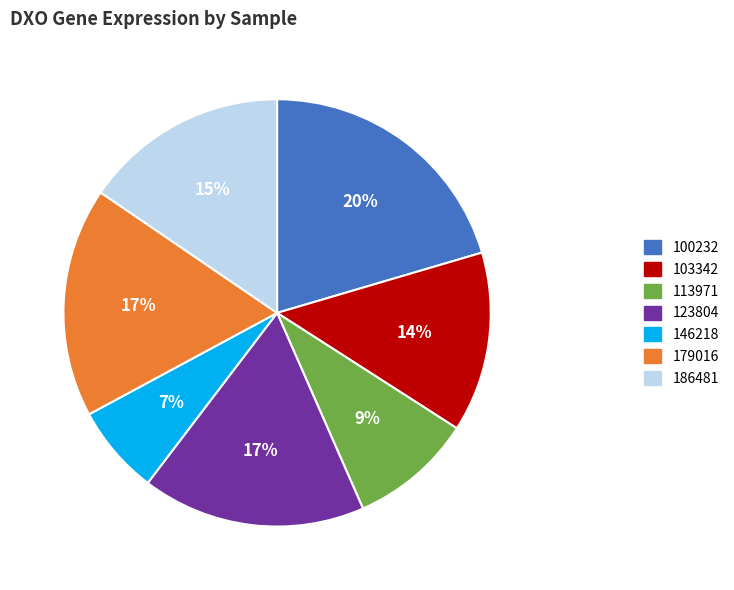

Is there any slice that represents more than half of the pie?

No